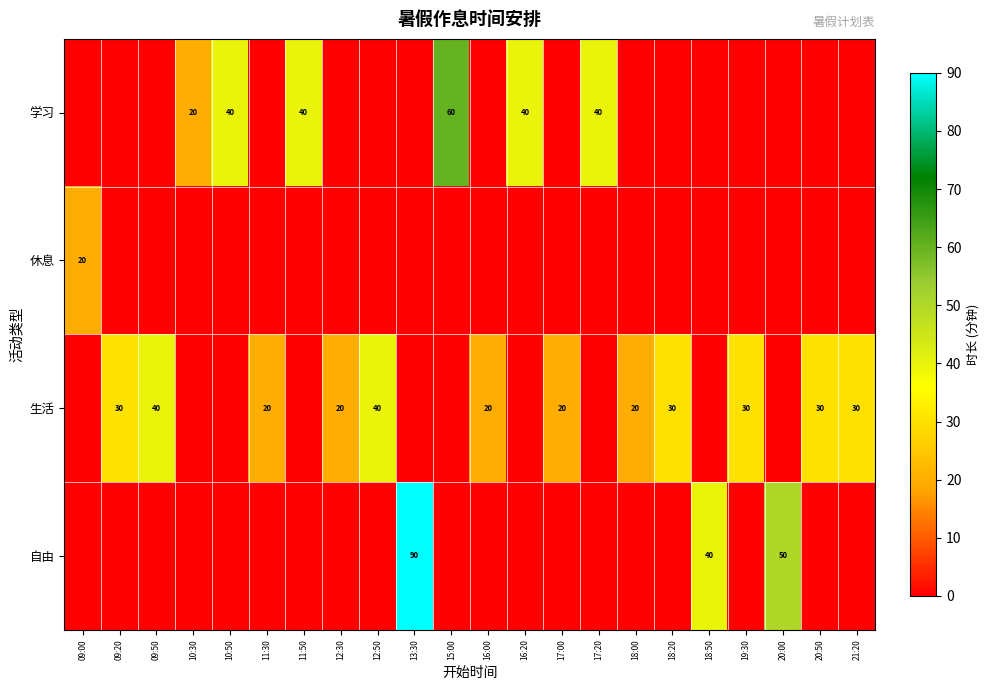

Is it true that 生活 equals 20 at 17:00?

True